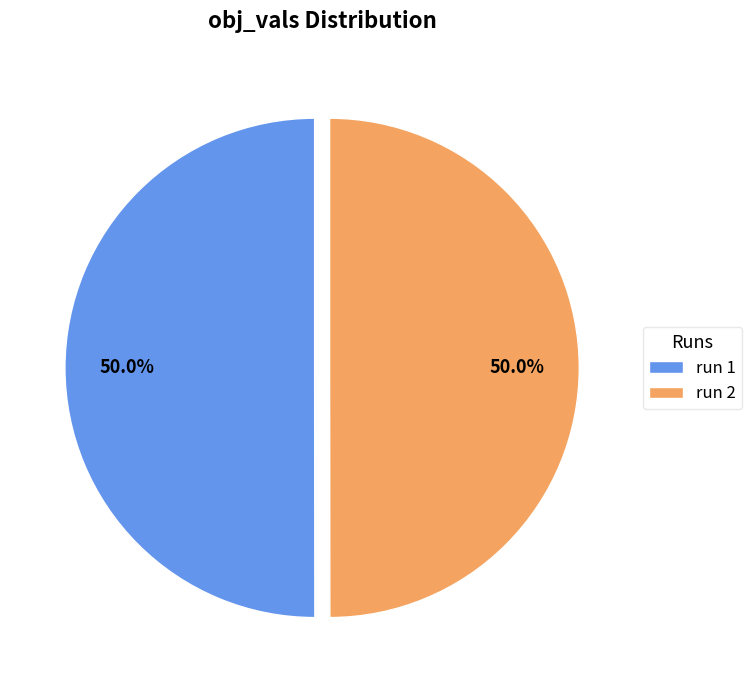

What is the total percentage of run 2 and run 1?

100.0%